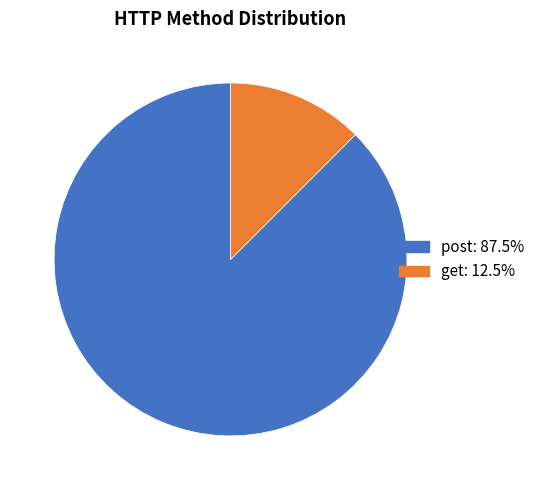

How many segments does this pie chart have?

2